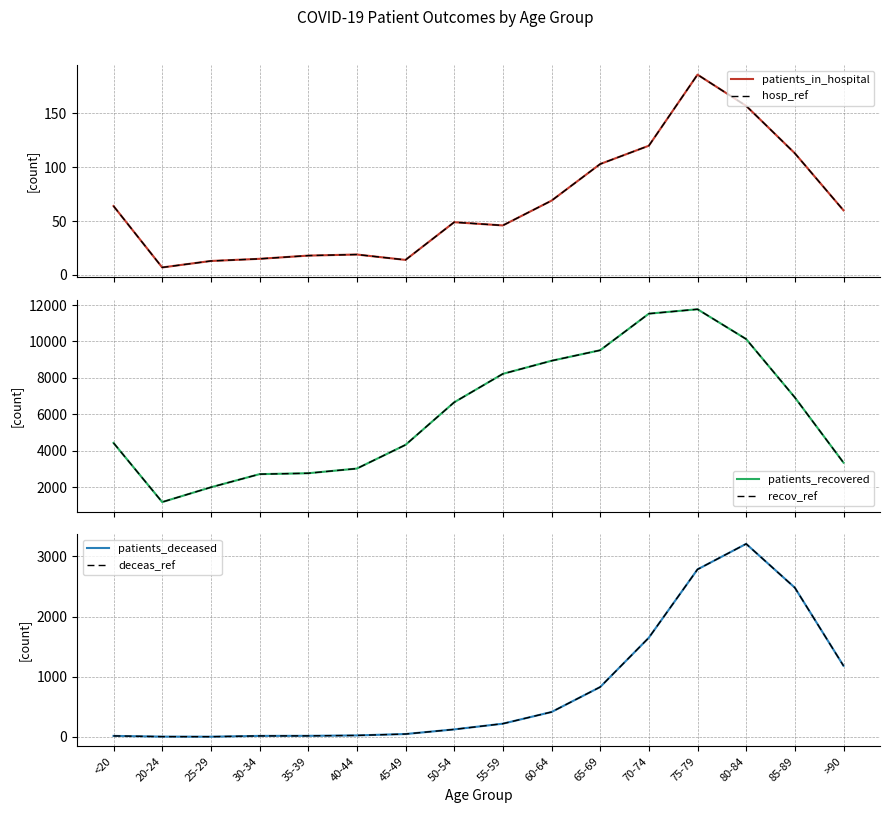

What is the spread (max minus min) of values at 45-49?

4303